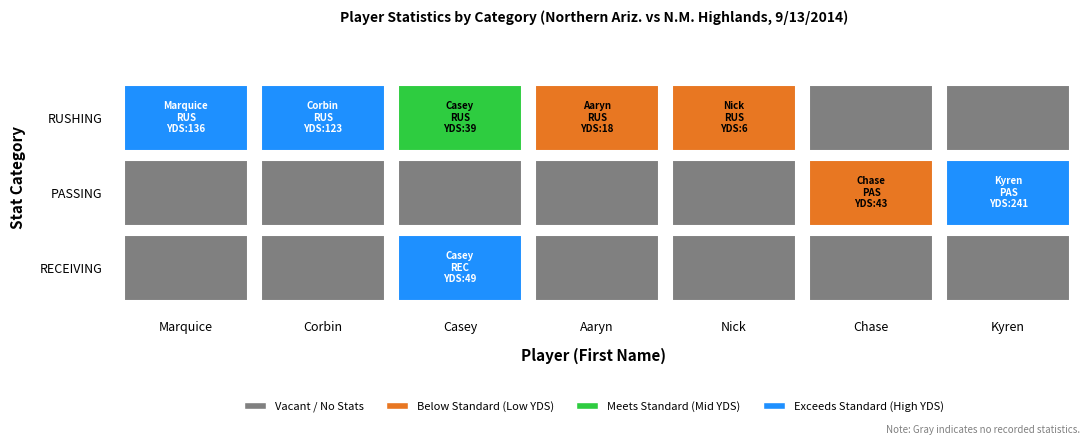

Rank the series by their average value, from highest to lowest.

RUSHING, PASSING, RECEIVING